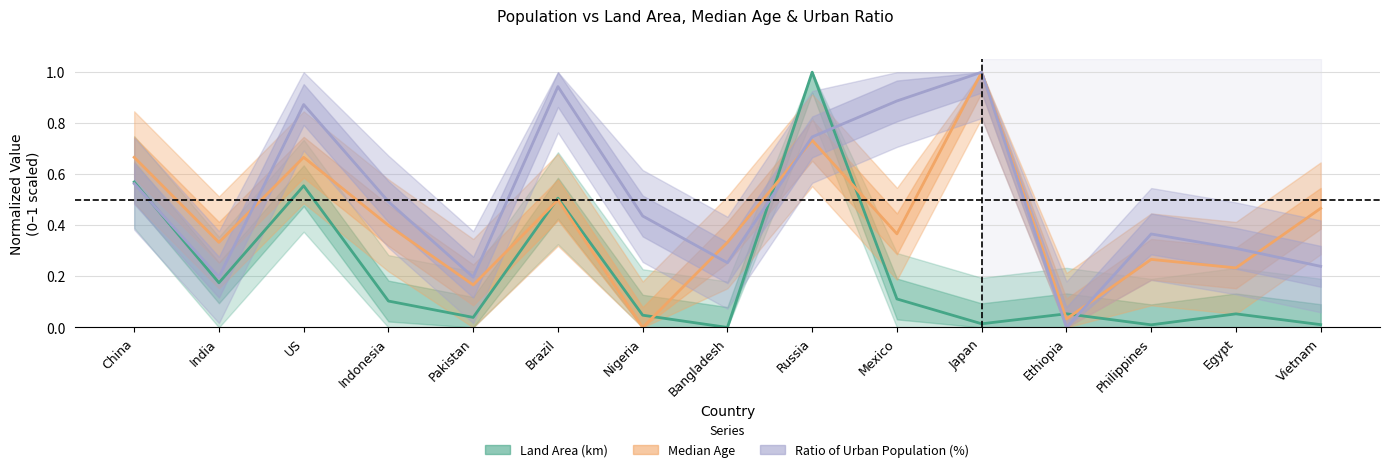

Is it true that Land Area (km) equals 0.0 at Japan?

False